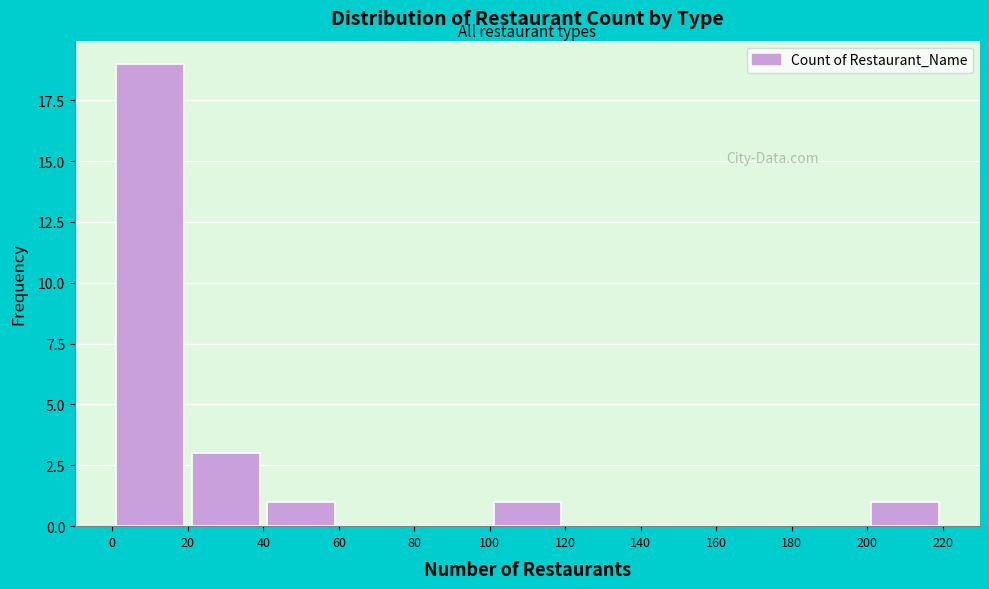

What is the height of the bar covering 20 to 40 on the x-axis? The values are not printed on the chart, so give them approximately, as read against the axis.

3